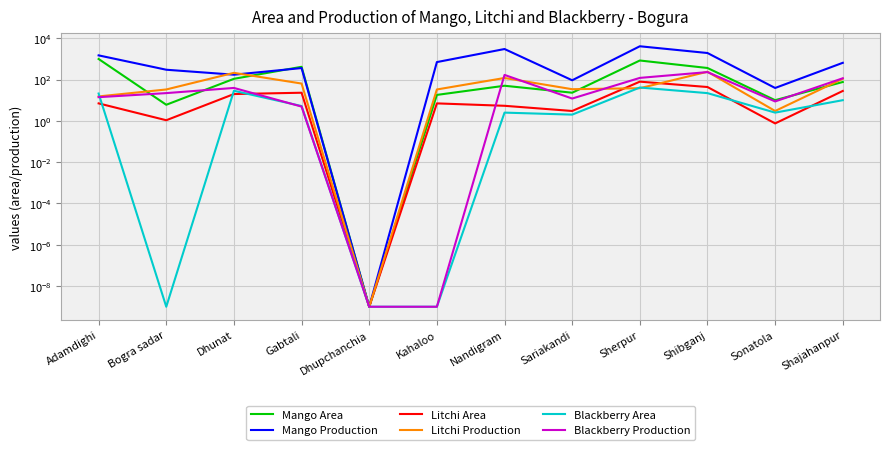

At which label is Blackberry Production closest to 114?

Shajahanpur